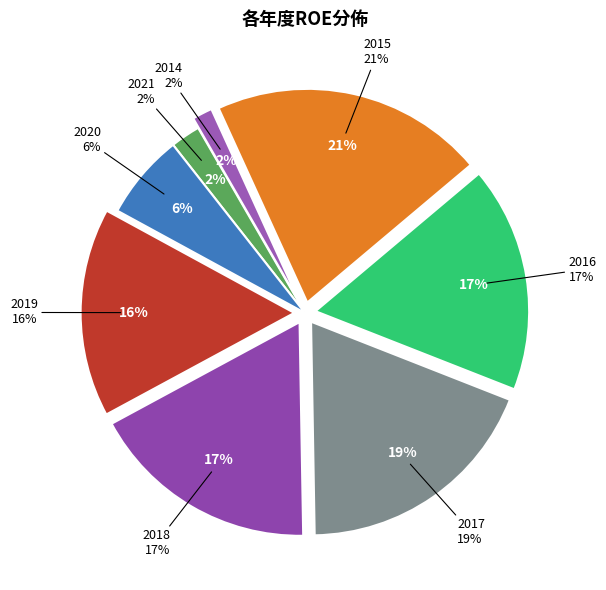

True or false: 2015 accounts for 21% of the total.

True